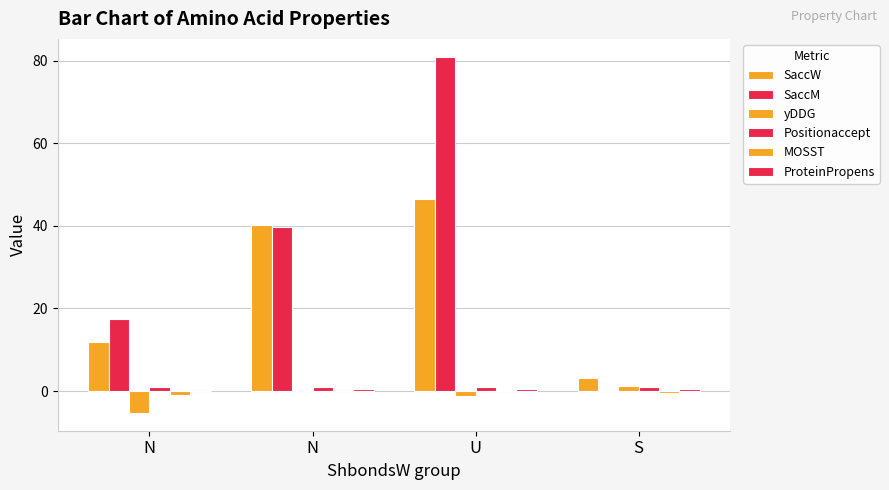

How many categories are shown in the chart?

4